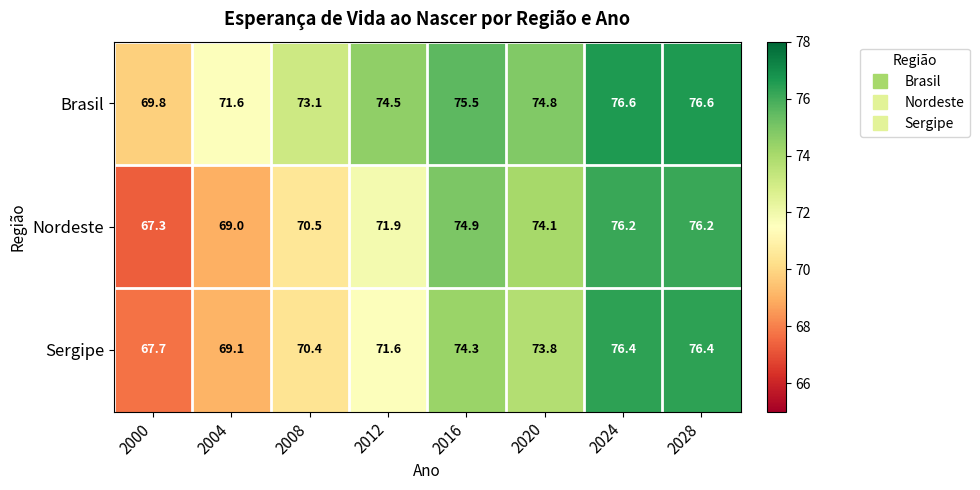

Rank the series by their maximum value, from highest to lowest.

Brasil, Sergipe, Nordeste